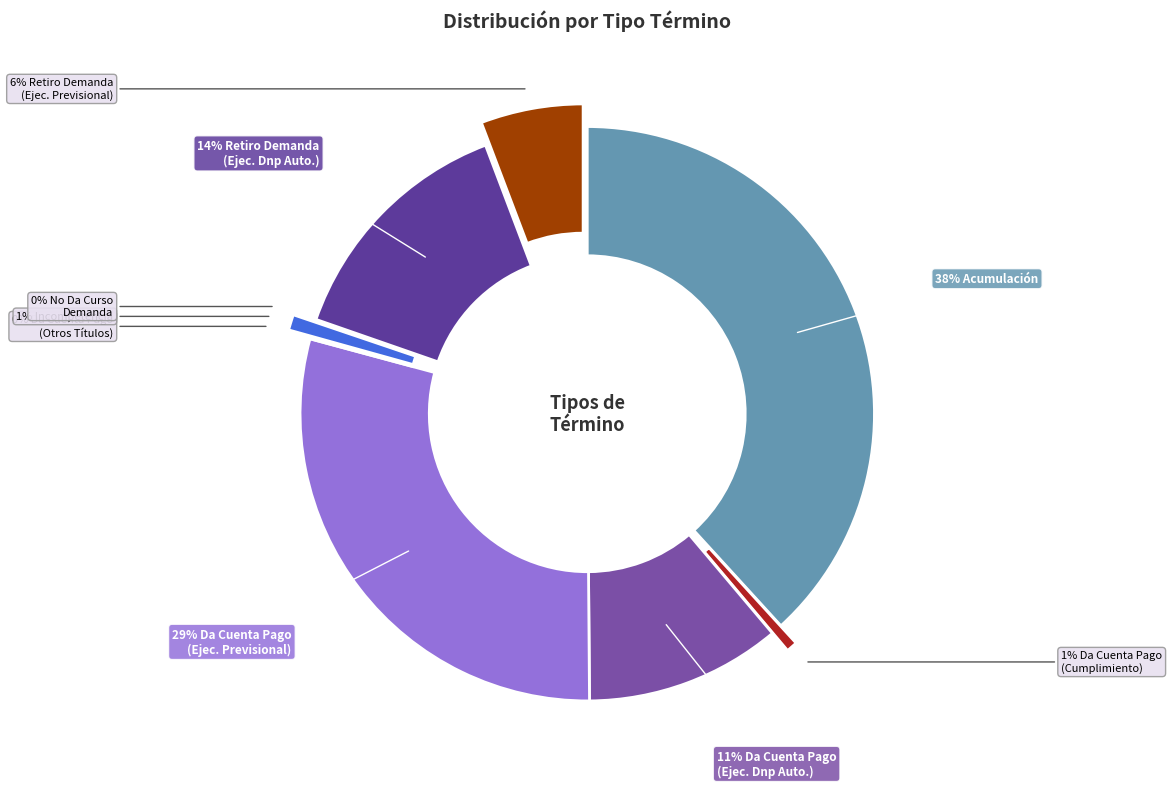

Count the number of slices in the pie.

9